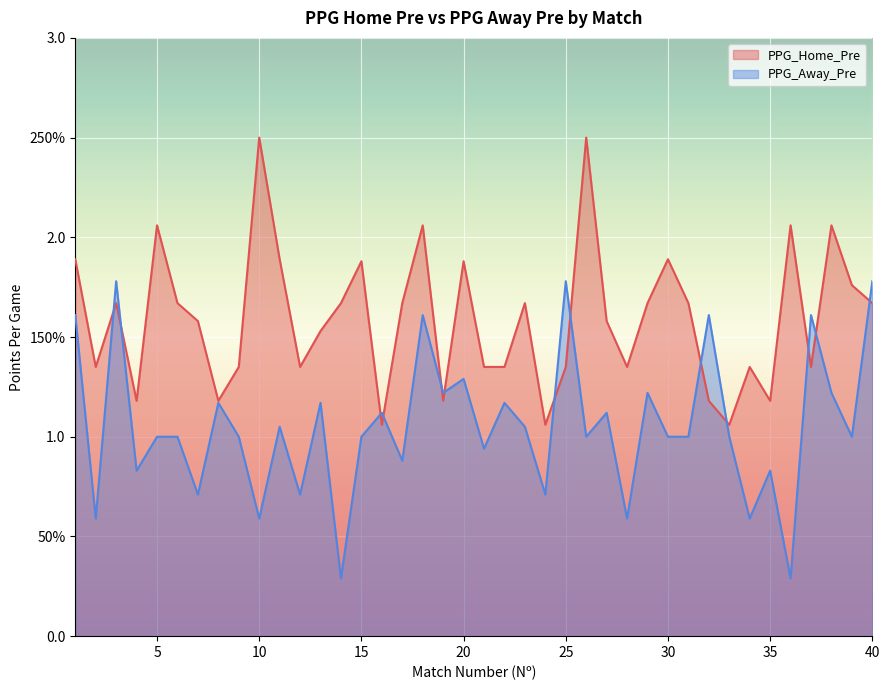

Does the chart display data point markers on the line(s)?

No